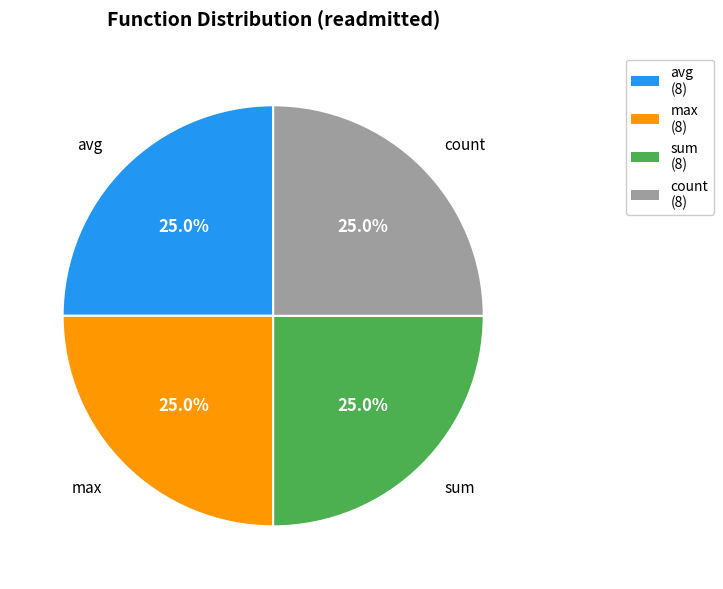

Combined, what portion of the pie is avg and count?

50.0%